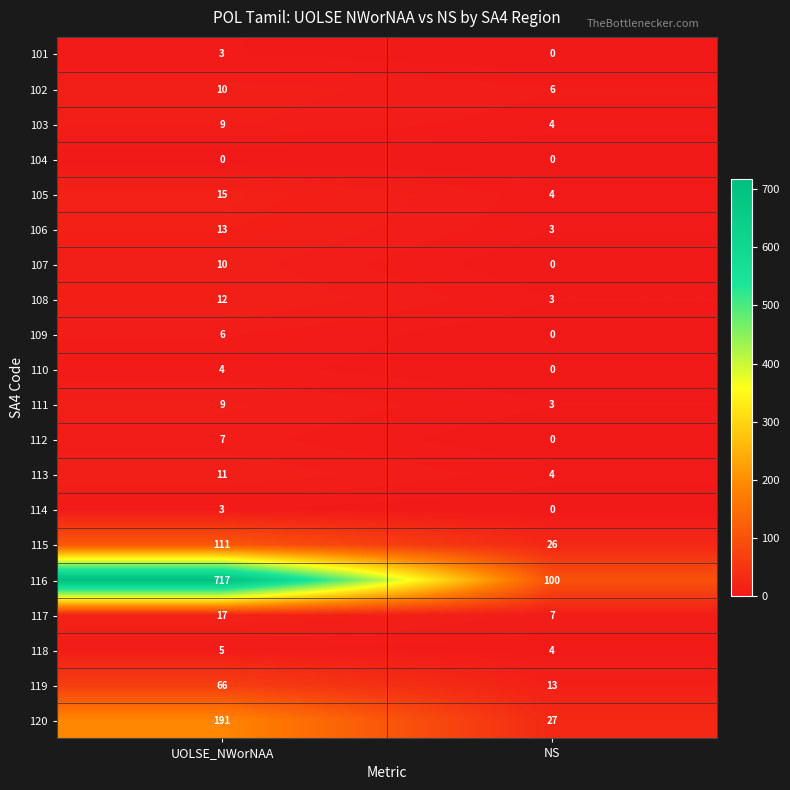

What is the greatest value displayed?

717